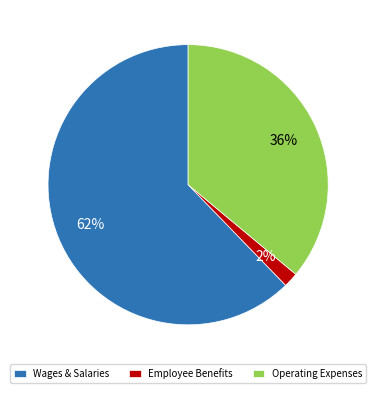

How many slices are in this pie chart?

3